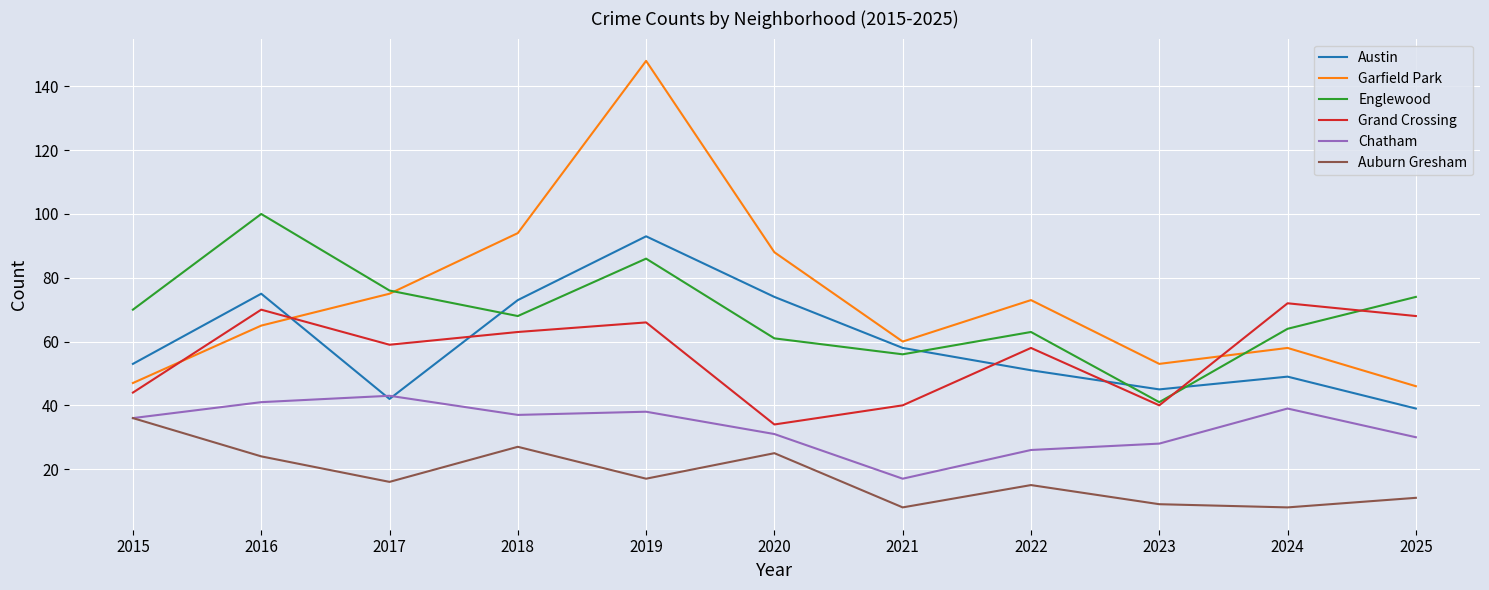

At which category does the chart reach its peak across all series?

2019